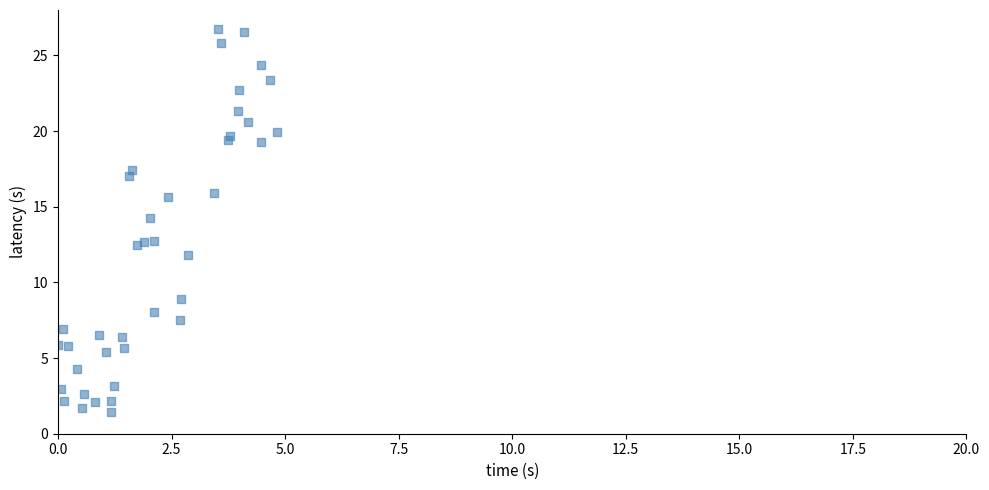

What Y value in the scatter plot is closest to 14?

14.3